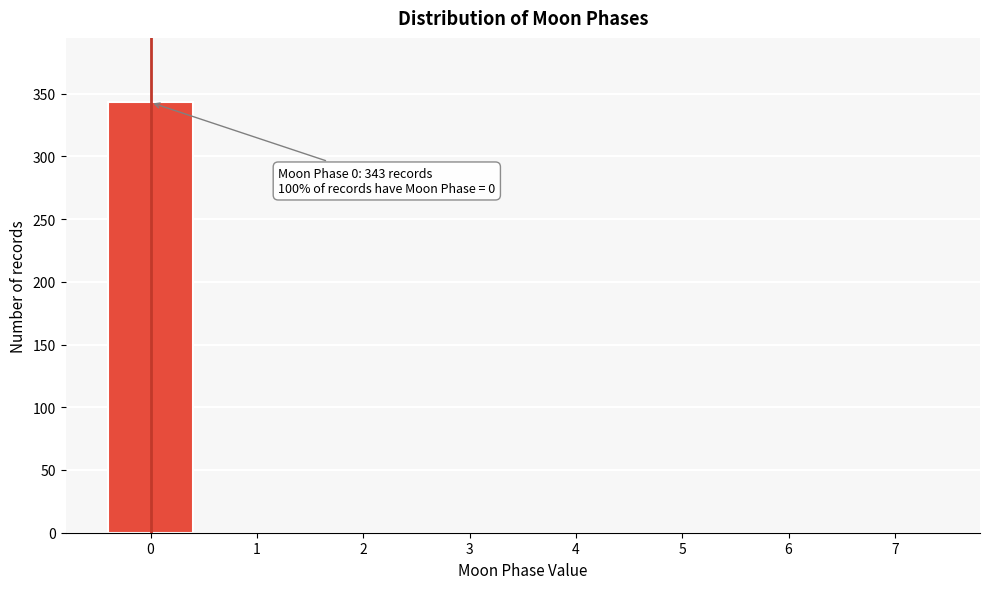

Over which range of the x-axis is the bar tallest?

-0.5 to 0.5